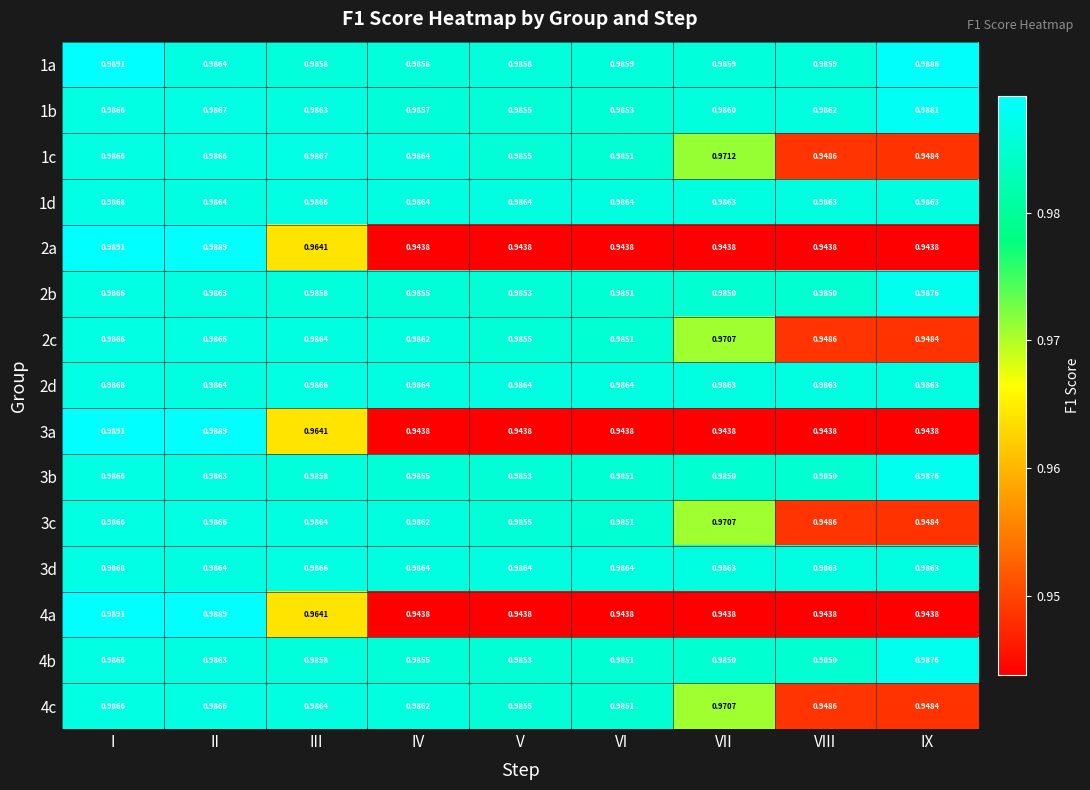

How many series are shown in this chart?

15